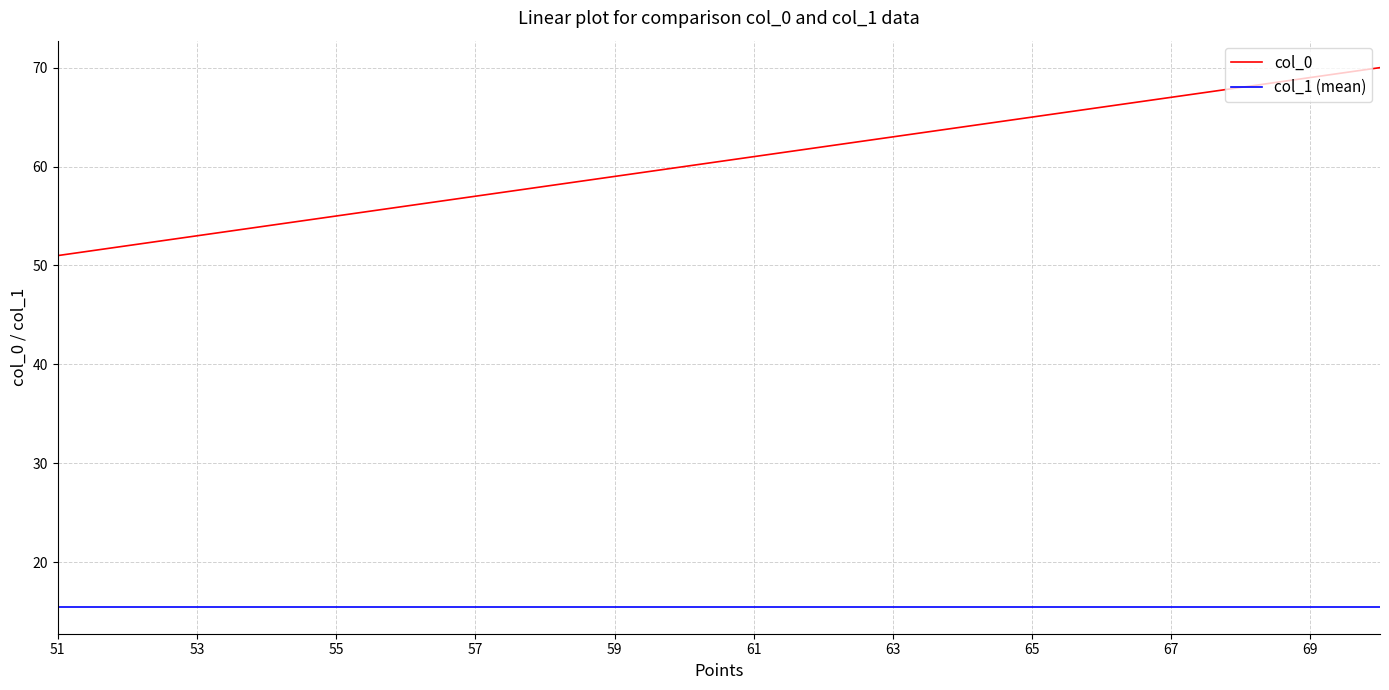

Reading left to right, extract all data points from this chart.

col_0: 51.0	52.0	53.0	54.0	55.0	56.0	57.0	58.0	59.0	60.0	61.0	62.0	63.0	64.0	65.0	66.0	67.0	68.0	69.0	70.0
col_1 (mean): 15.5	15.5	15.5	15.5	15.5	15.5	15.5	15.5	15.5	15.5	15.5	15.5	15.5	15.5	15.5	15.5	15.5	15.5	15.5	15.5